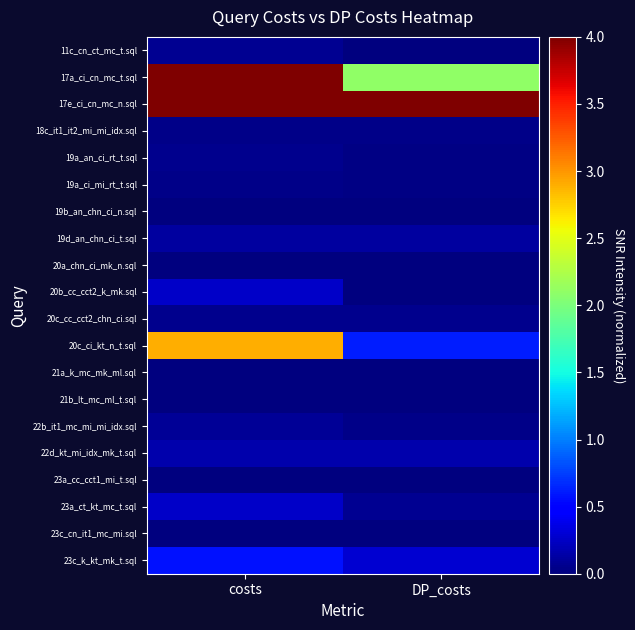

Which category has the highest value across all series?

costs